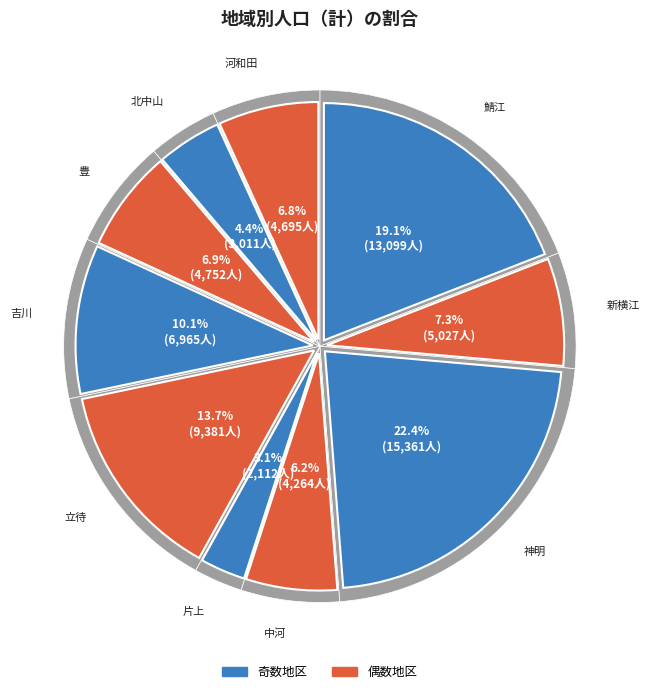

To the nearest percent, what is the average slice percentage?

10%